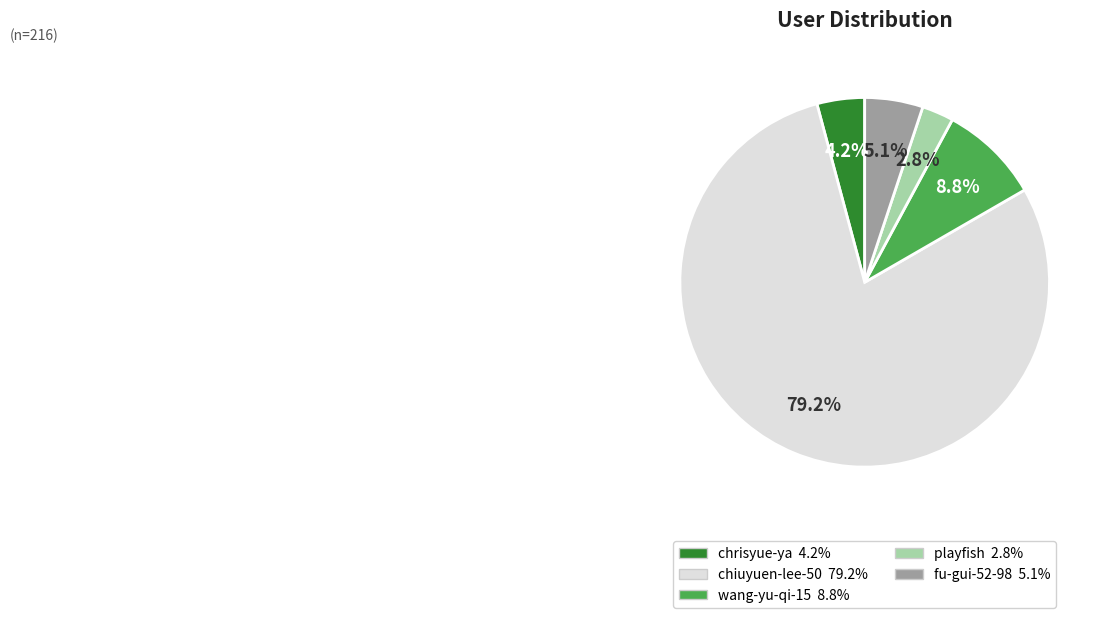

Which has a higher value, chiuyuen-lee-50 or wang-yu-qi-15?

chiuyuen-lee-50